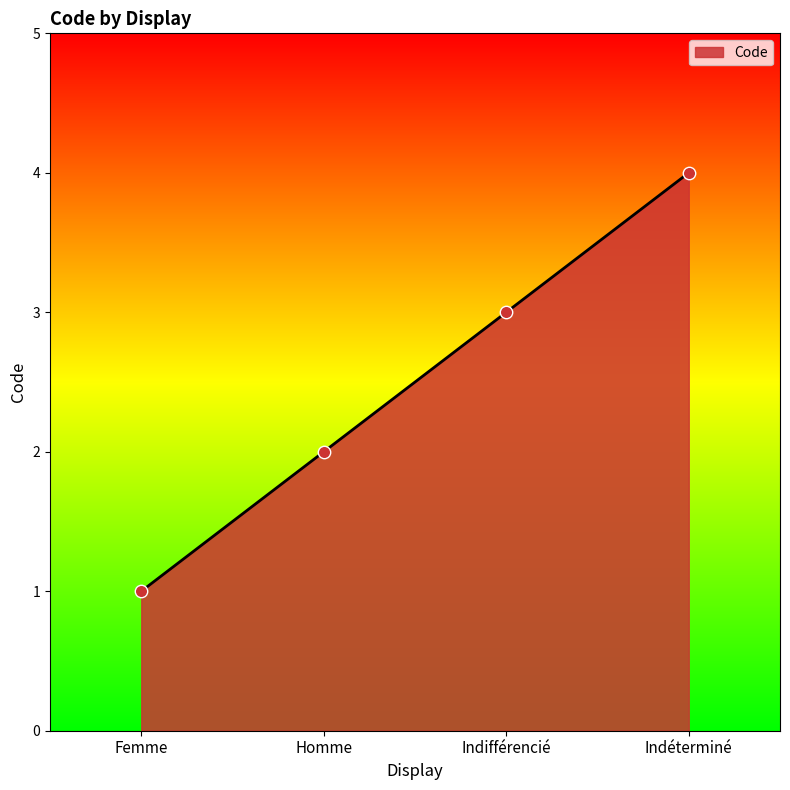

Which has a higher value, Indifférencié or Femme?

Indifférencié